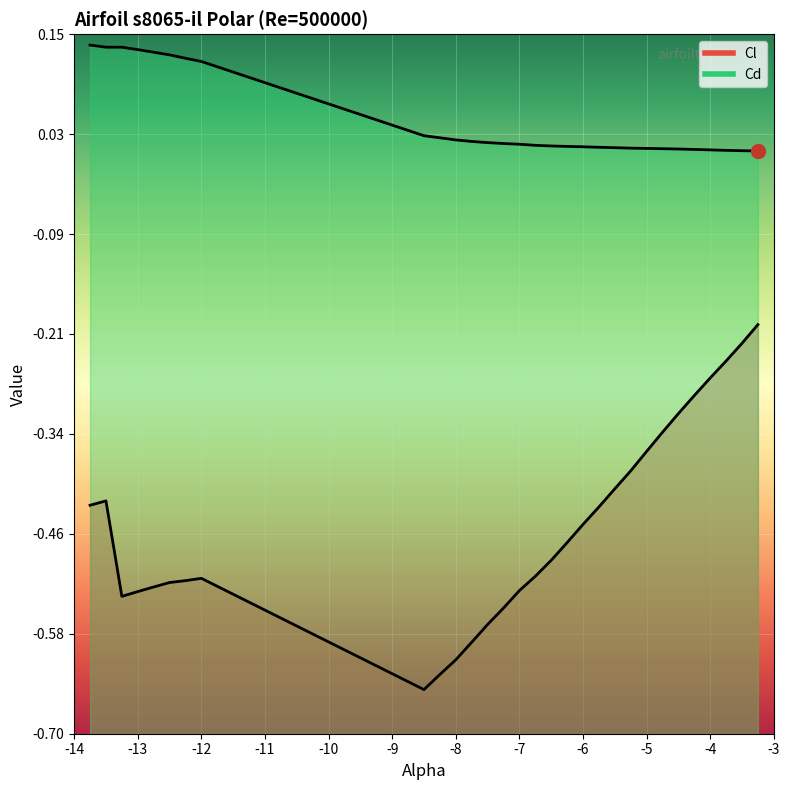

At which category does the chart reach its peak across all series?

-14